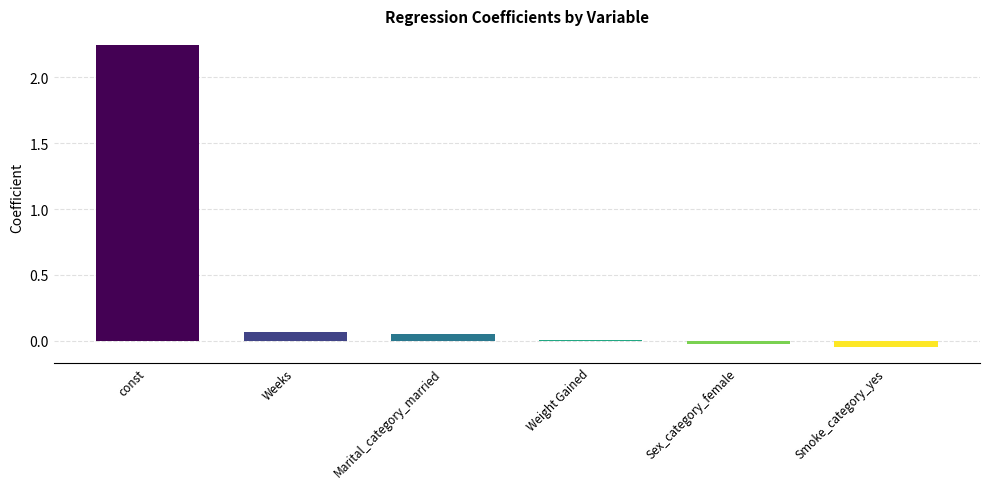

What is the sum of the values at const and Weeks?

2.3